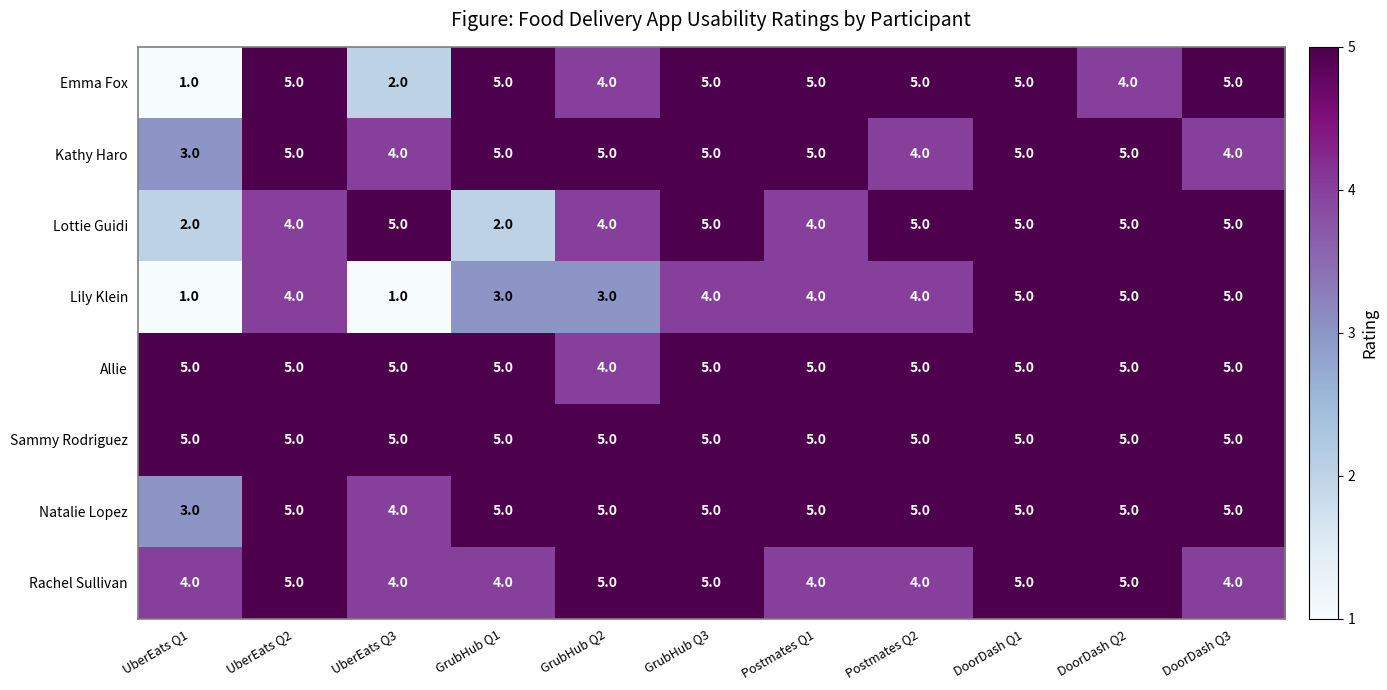

Is it true that Rachel Sullivan equals 4 at DoorDash Q3?

True